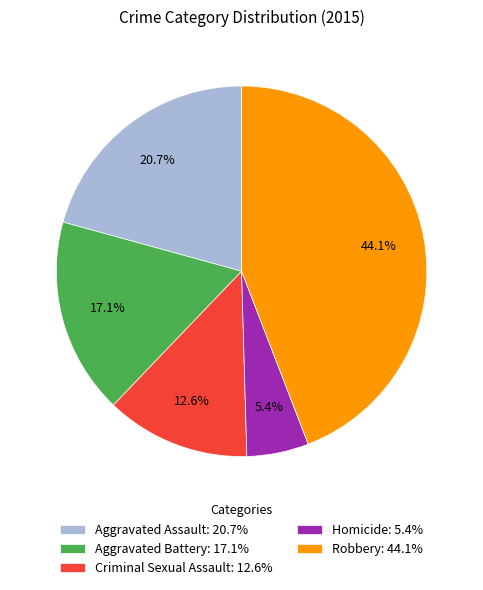

Is Aggravated Assault the majority of the pie?

No